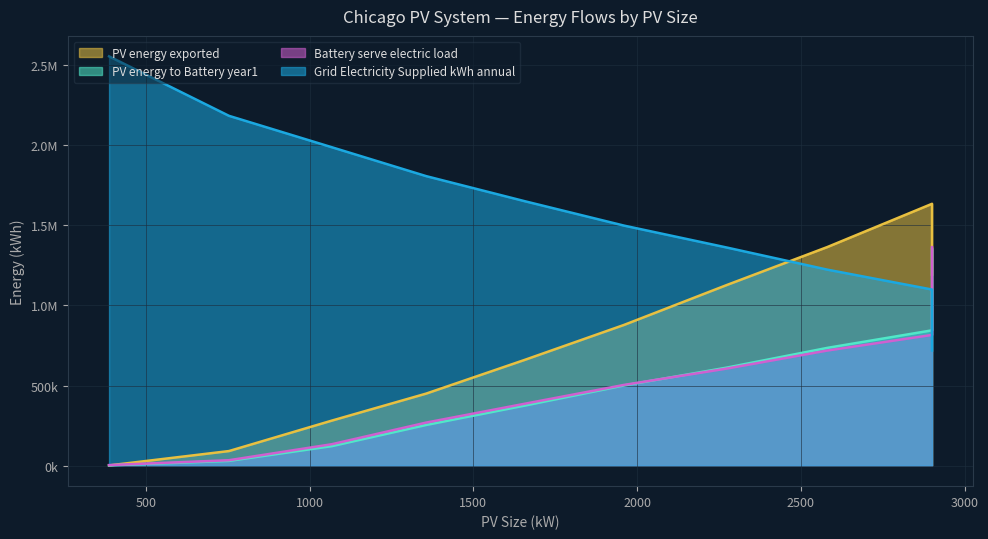

Is it true that PV_energy_exported equals 281393.0 at 1068?

True